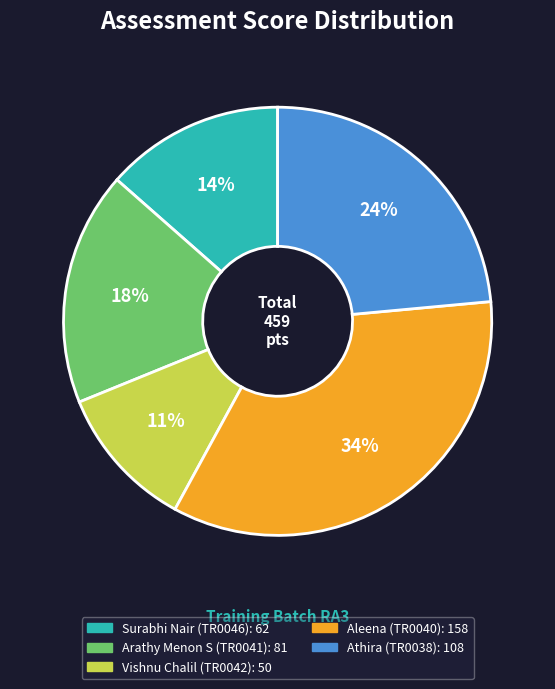

How many slices are in this pie chart?

5